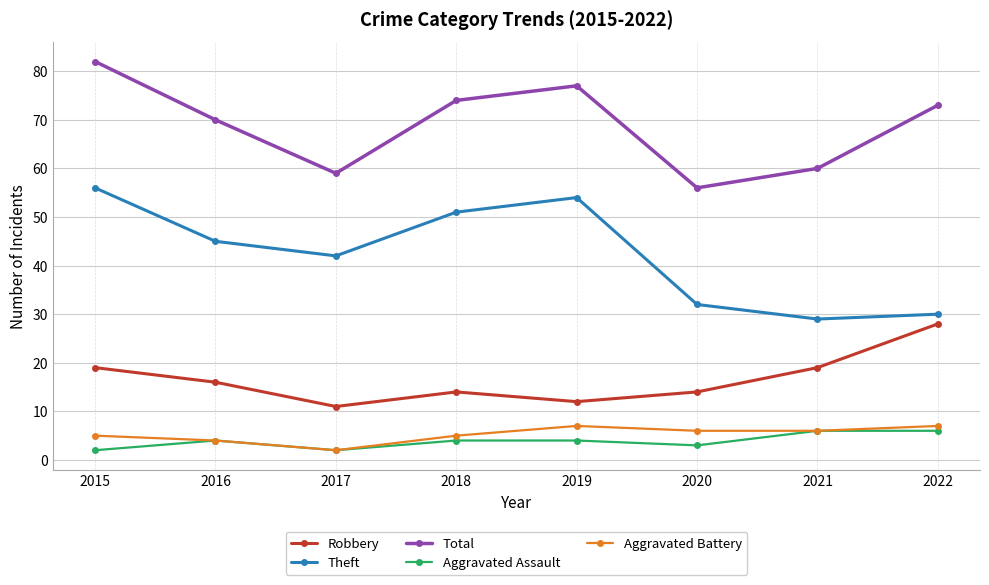

What is the maximum value for Robbery?

28